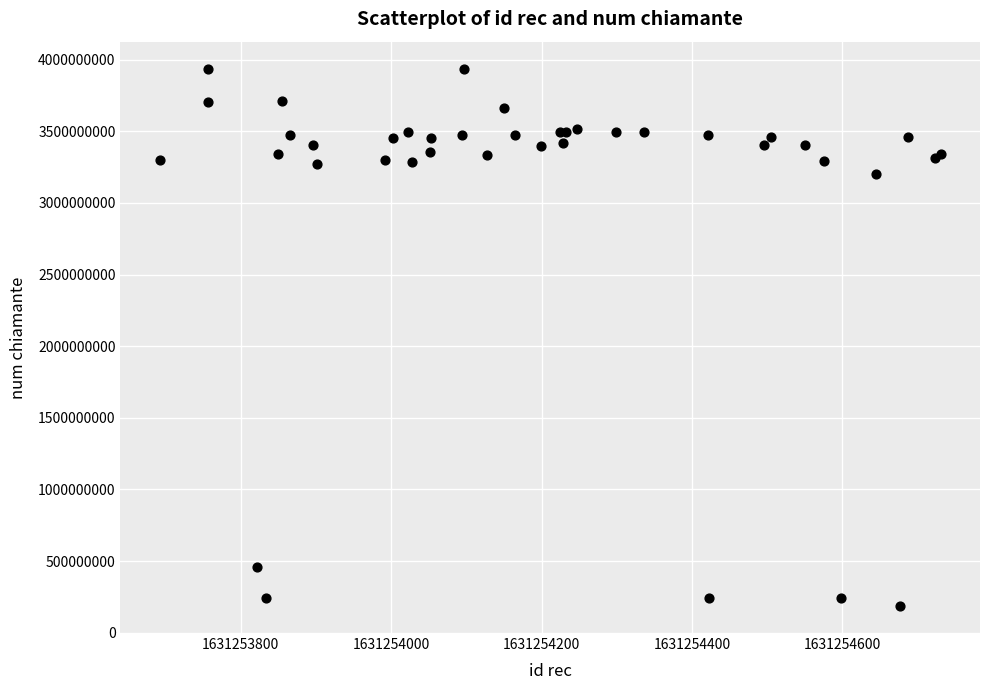

What Y value in the scatter plot is closest to 2061782993?

3203626556